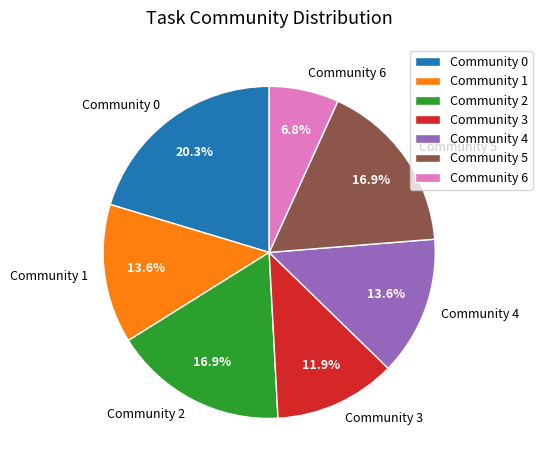

What portion of the pie excludes Community 1?

86.4%